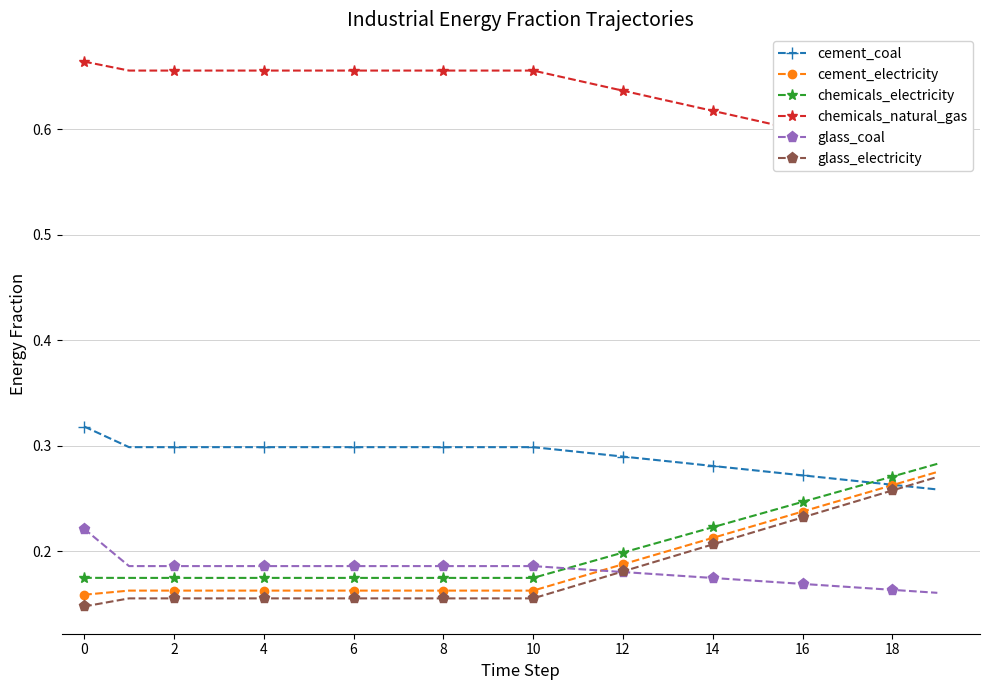

True or false: cement_electricity has a value of 0.1 at 13.

False